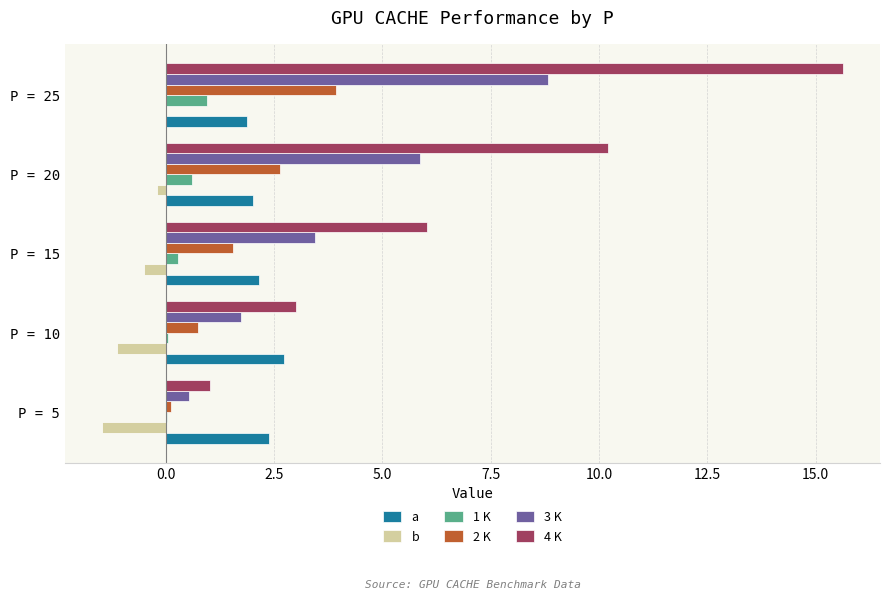

What is the sum of all 2 K values?

9.0